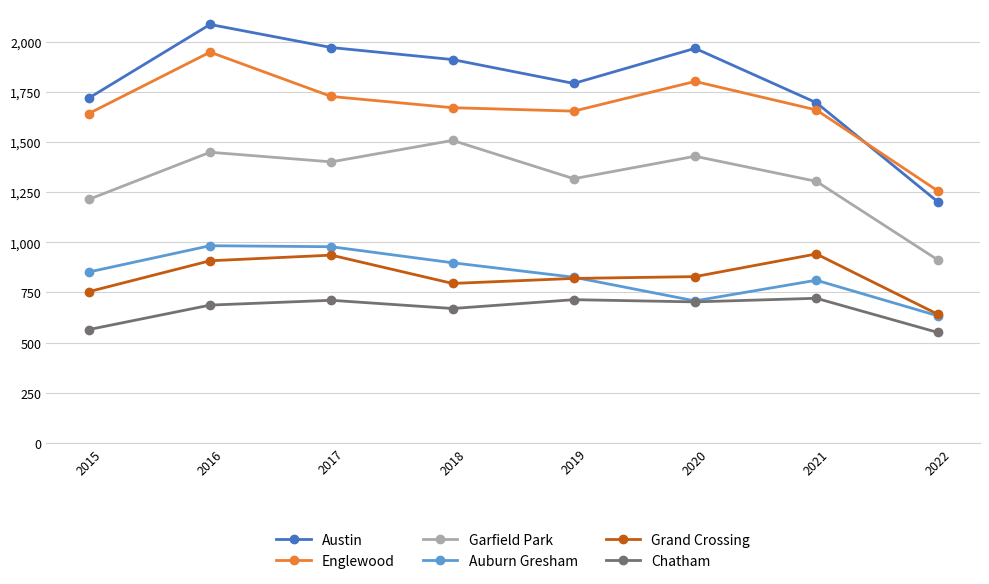

What is the total value across all series at 2017?

7724